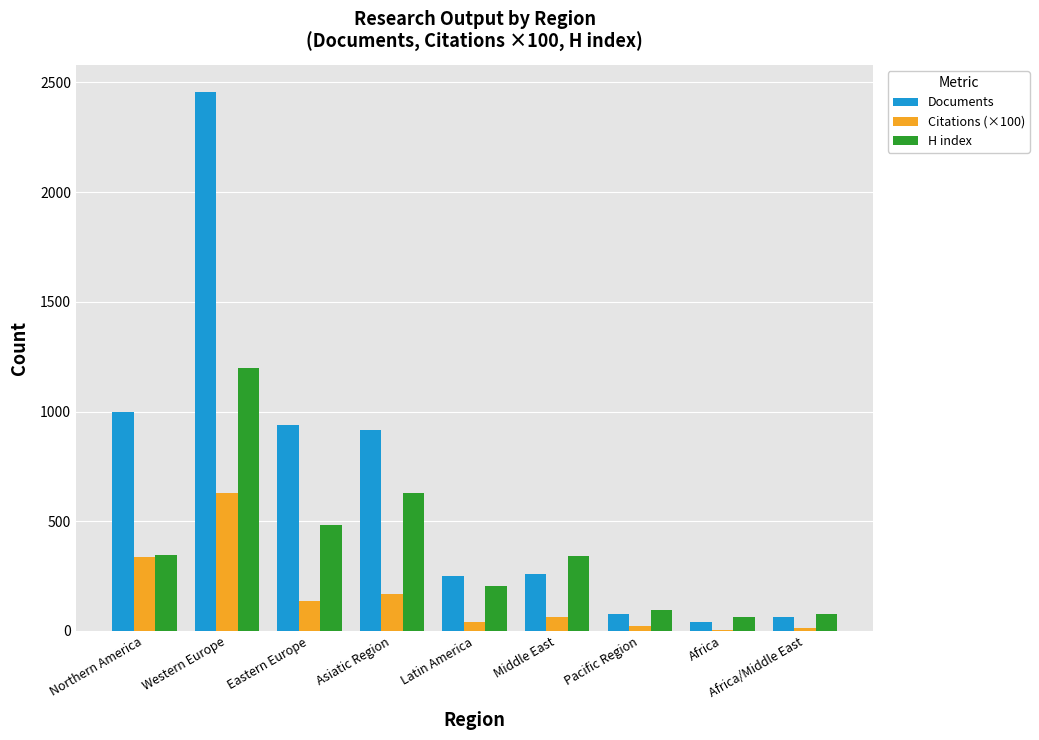

Does the chart contain stacked bars?

No